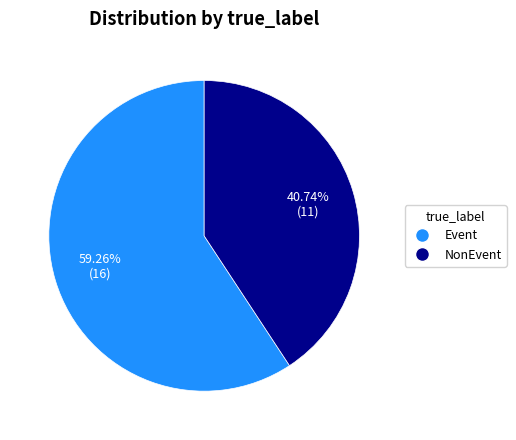

What percentage is the NonEvent slice, to the nearest percent?

41%